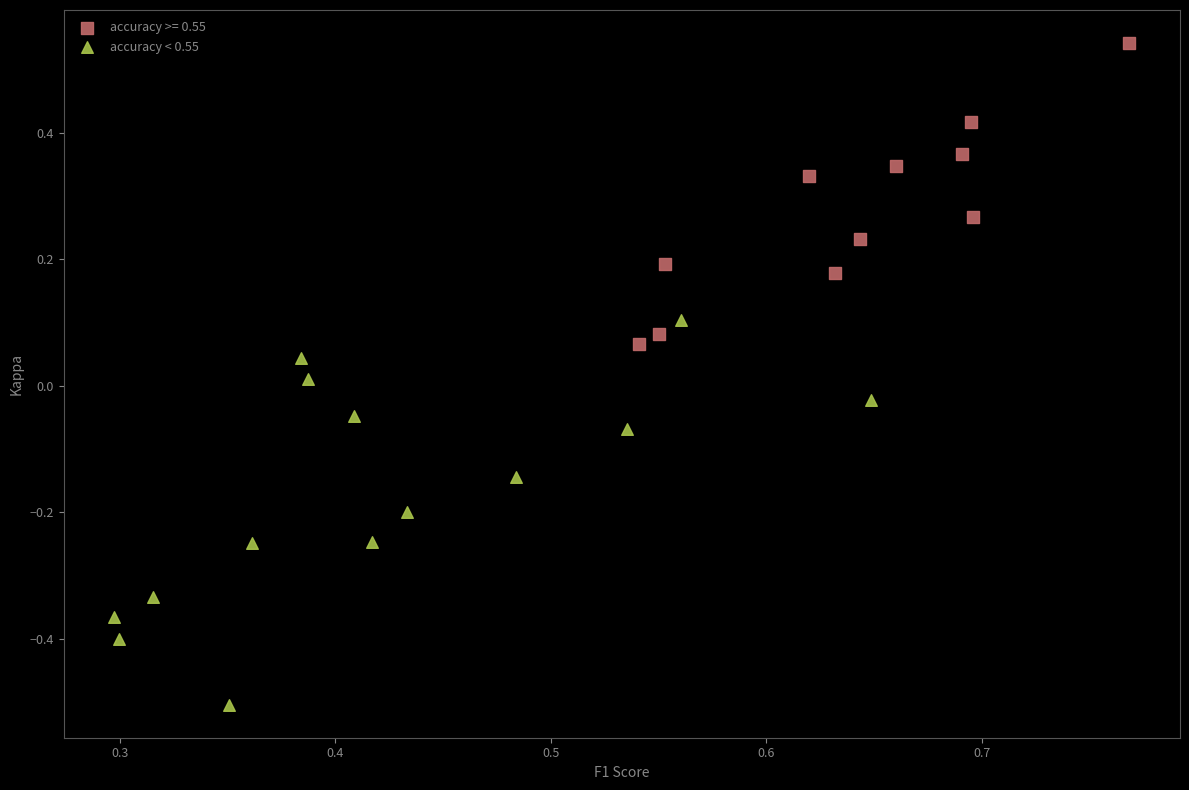

Which series reaches the minimum Y coordinate?

accuracy < 0.55